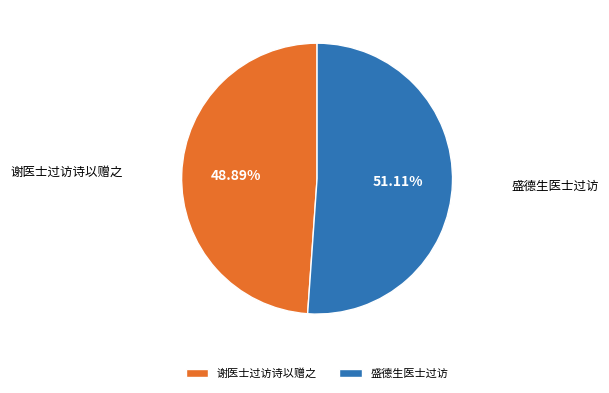

To the nearest percent, what is the difference between the 盛德生医士过访 and 谢医士过访诗以赠之 slice percentages?

2%